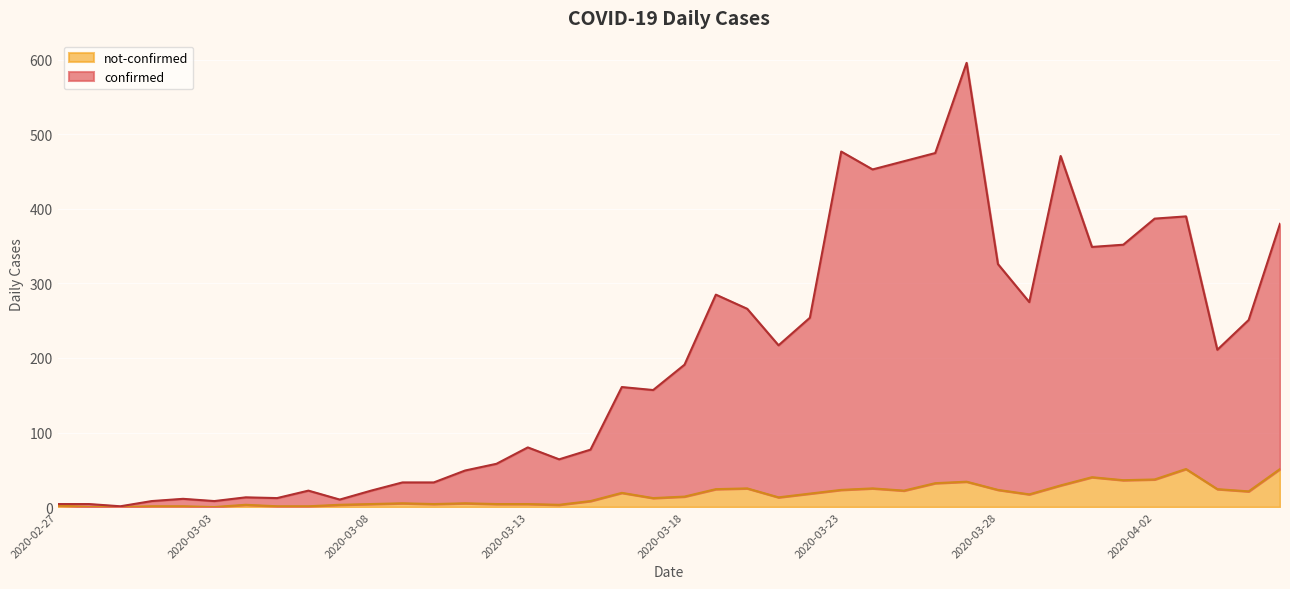

True or false: confirmed and not-confirmed cross at least once.

False